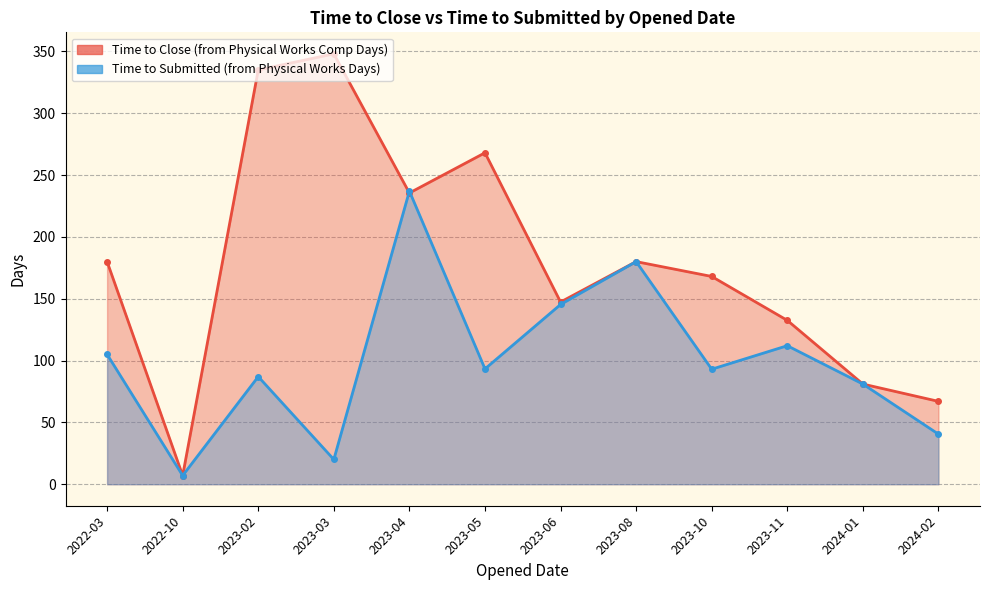

What is the total value across all series at 2023-02?

422